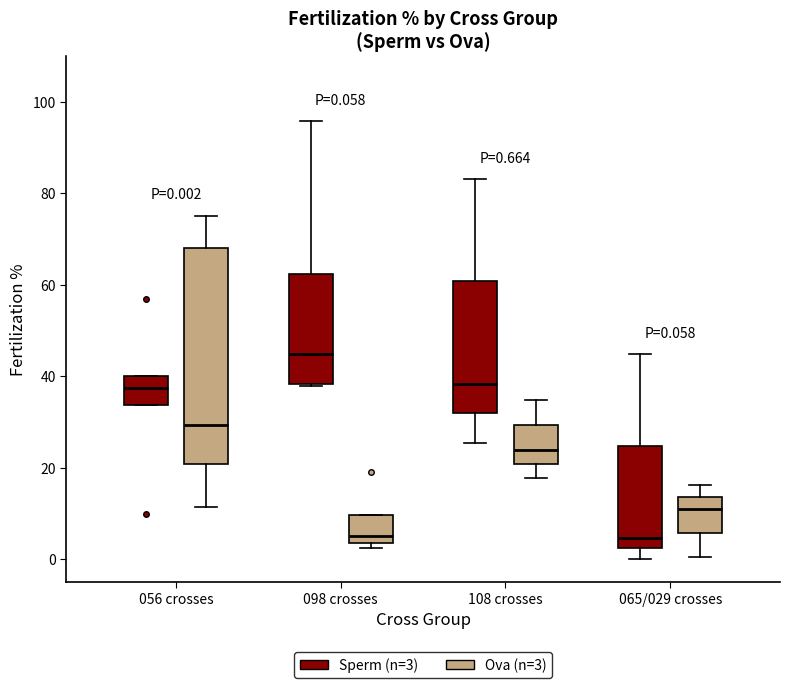

Comparing the boxes themselves (not the whiskers), which one is the tallest?

056 crosses (Ova (n=3))